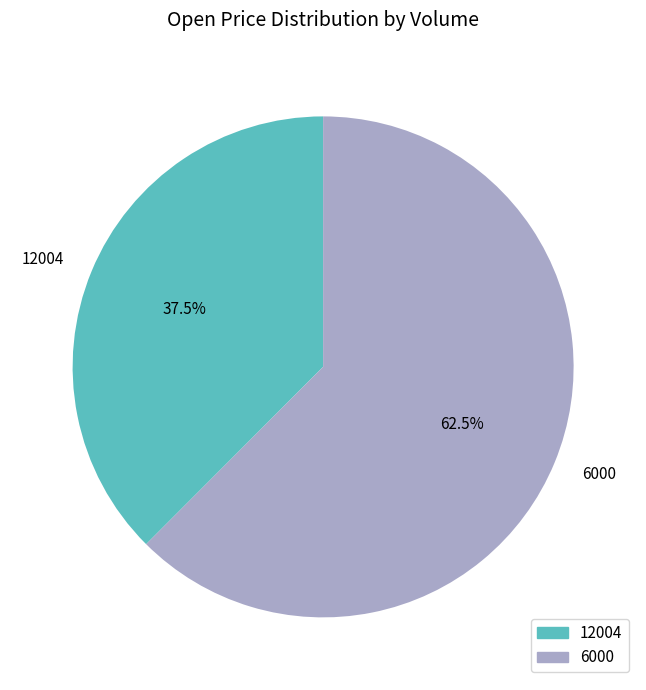

What percentage do 6000 and 12004 together represent?

100.0%